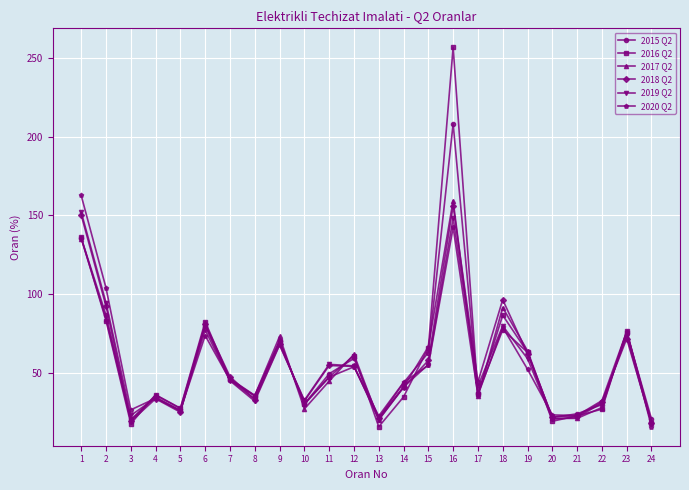

Where is the first local minimum for 2016 Q2?

3